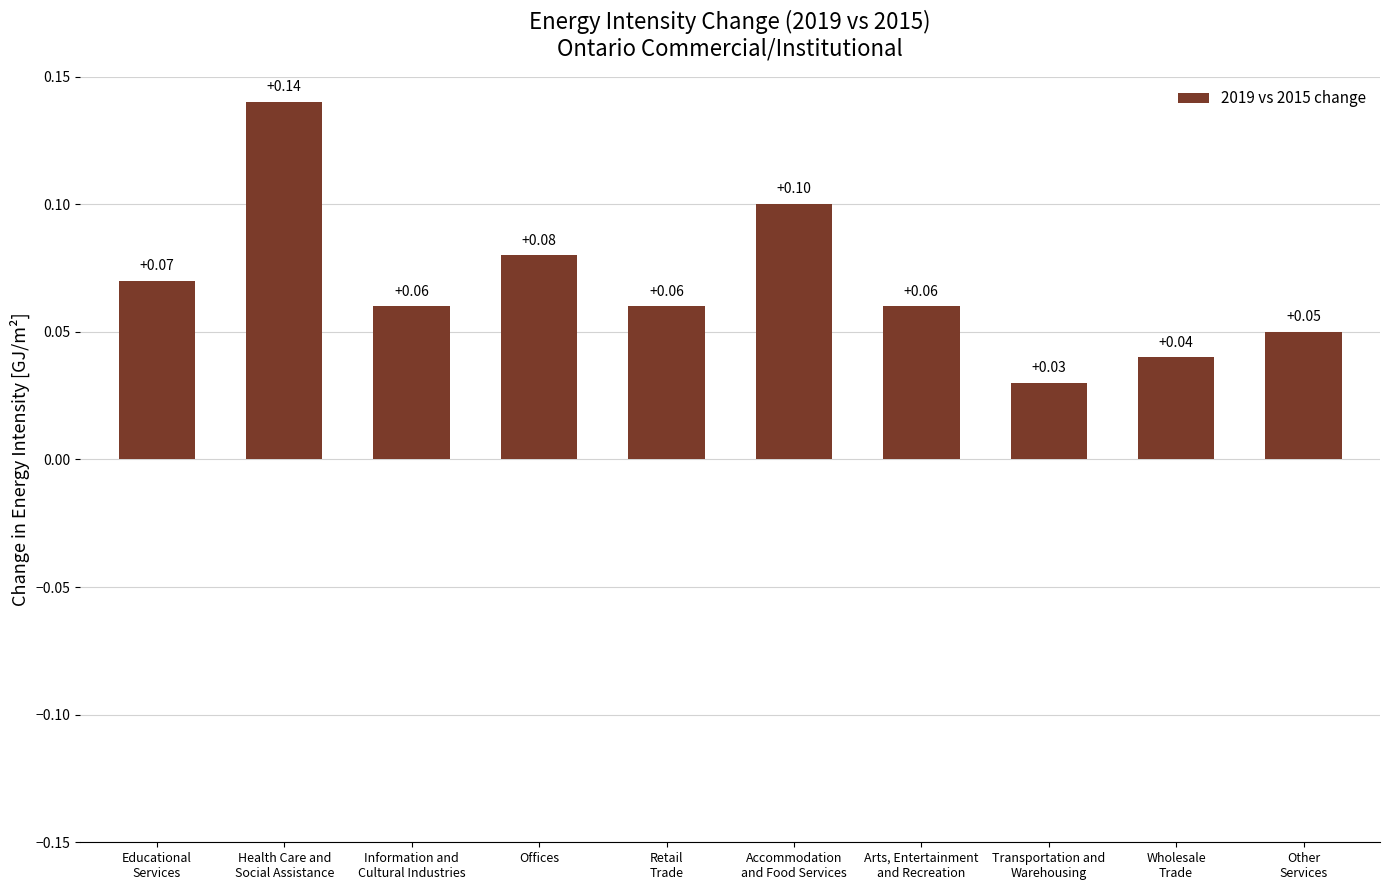

What is the label of the 7th bar from the right?

Offices